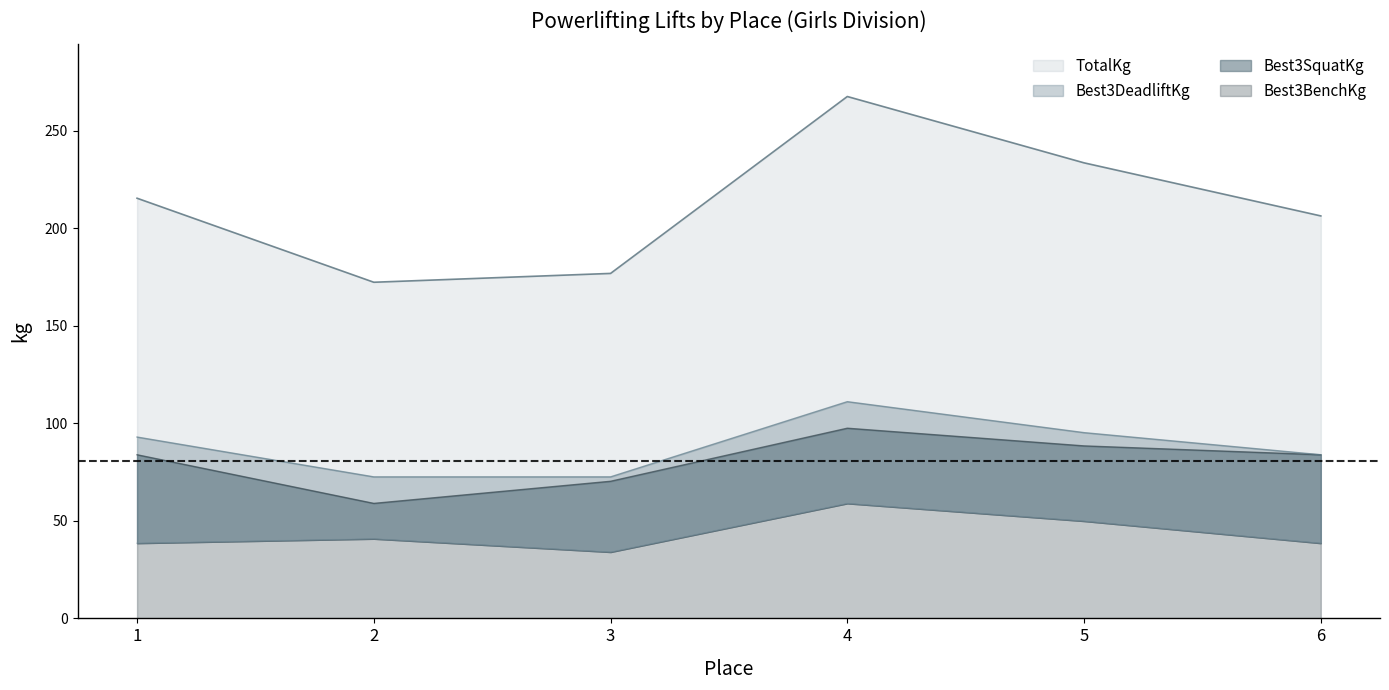

True or false: TotalKg has a value of 375.9 at 4.

False